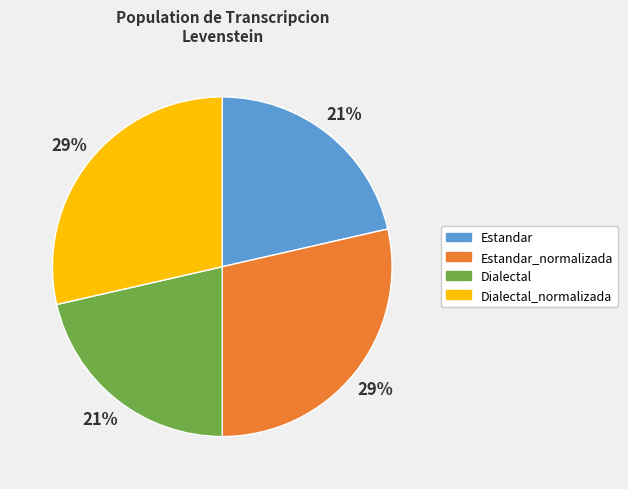

To the nearest percent, what portion does Dialectal represent?

21%